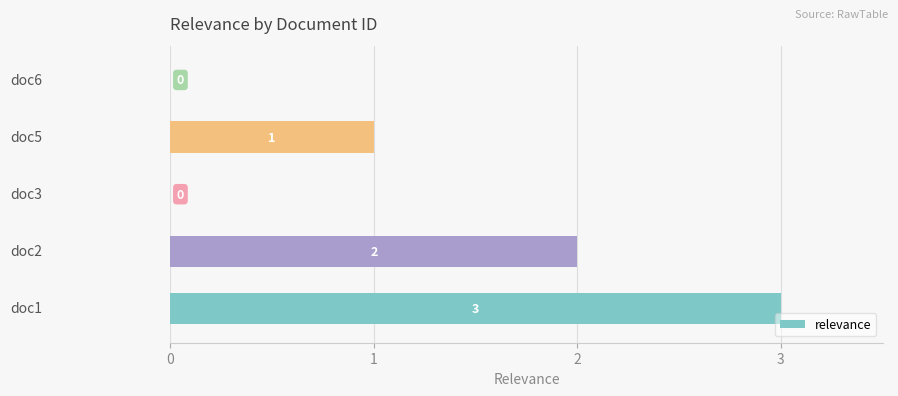

What is the maximum value shown in the chart?

3